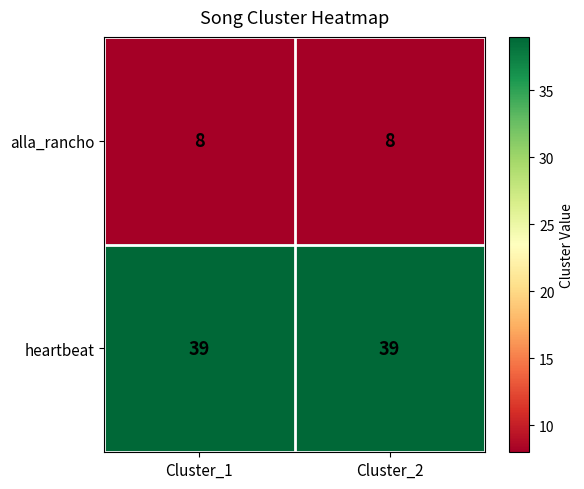

The alla_rancho series shows 8 at Cluster_1. True or false?

True